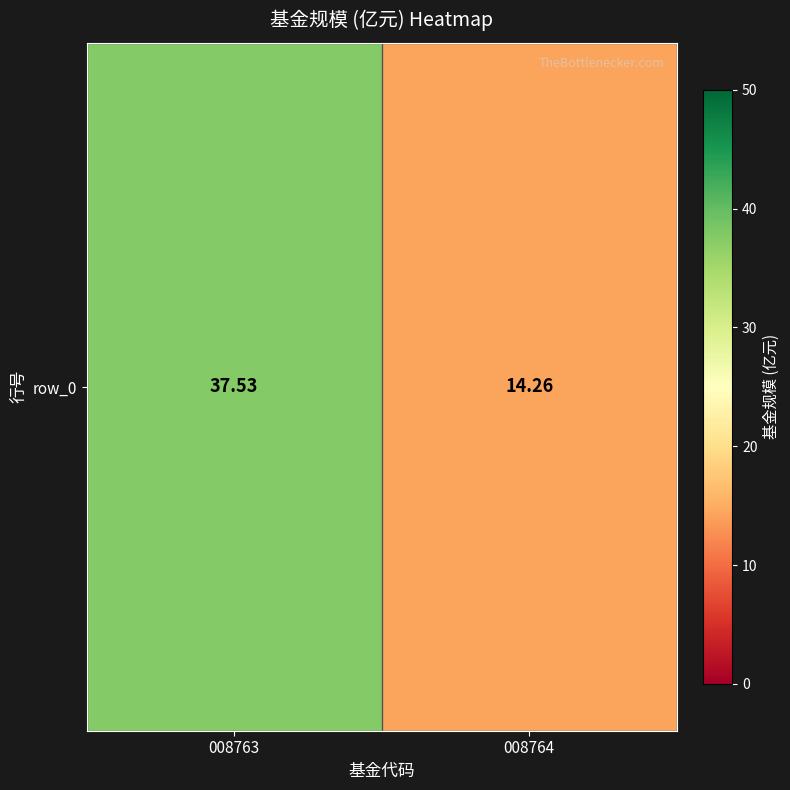

Reading left to right, list all the values displayed in this chart.

008763=37.5	008764=14.3